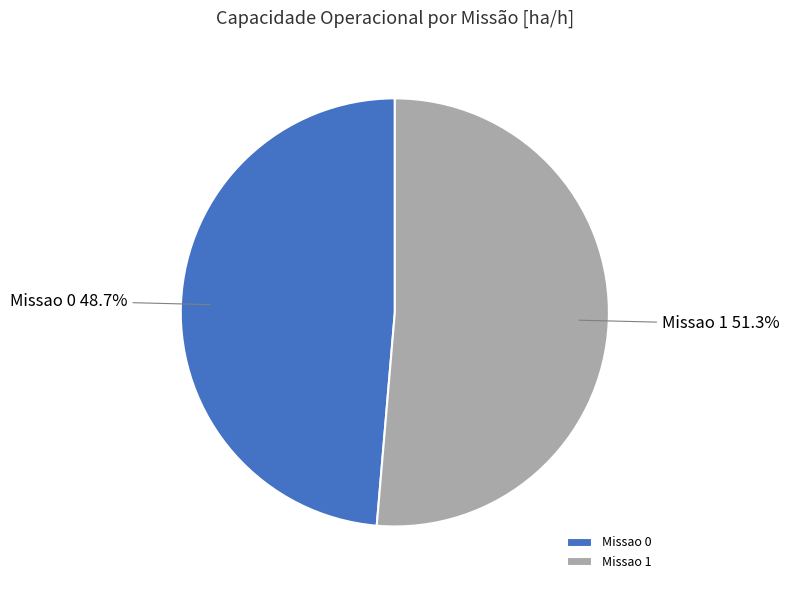

Is it true that Missao 1 is 51% of the pie?

True